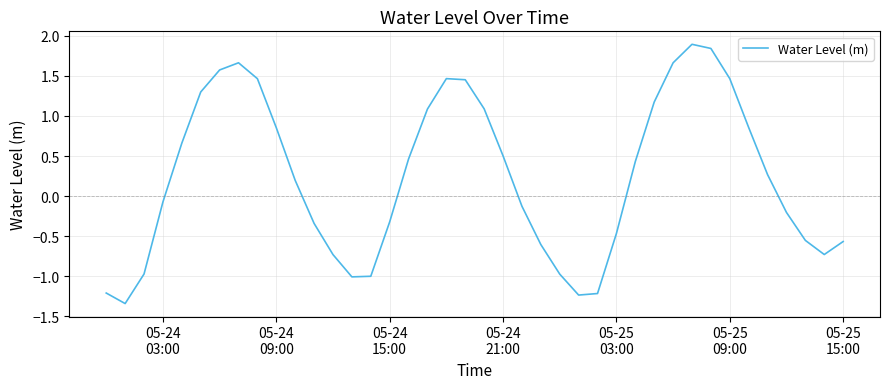

What is the average value?

0.2